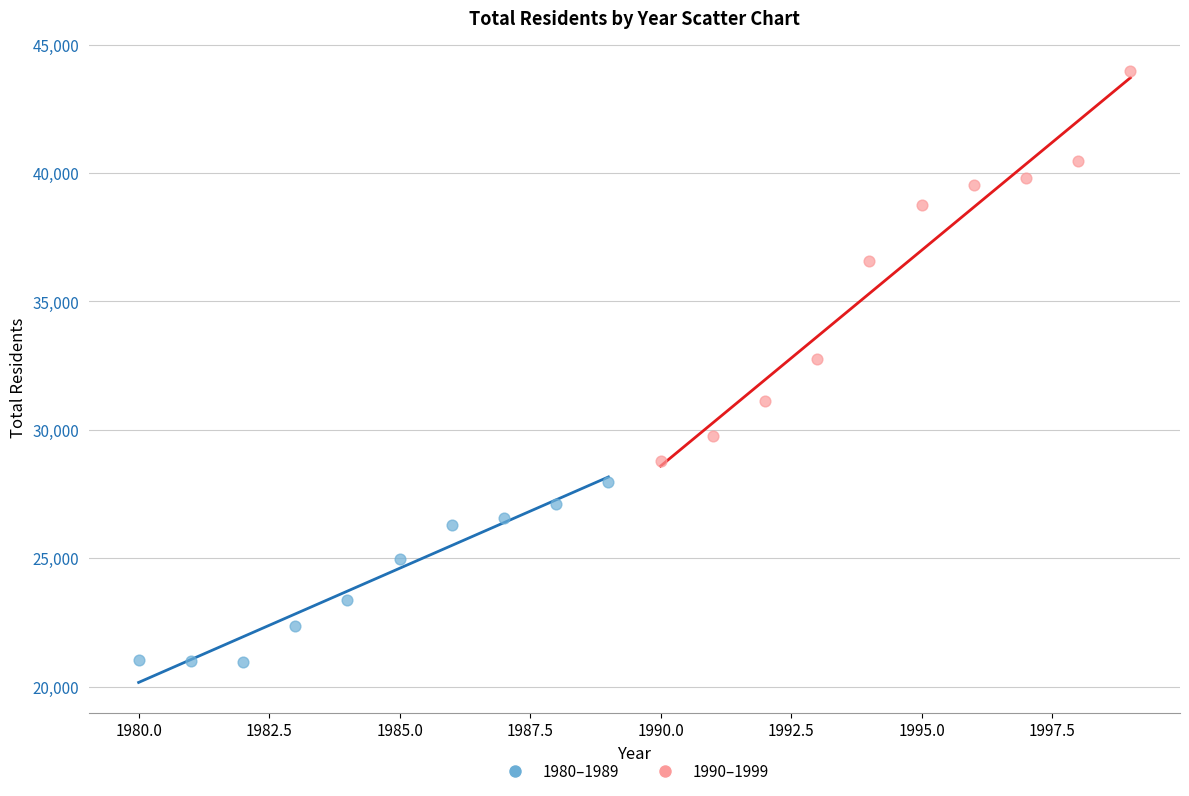

Which series reaches the minimum Y coordinate?

1980–1989